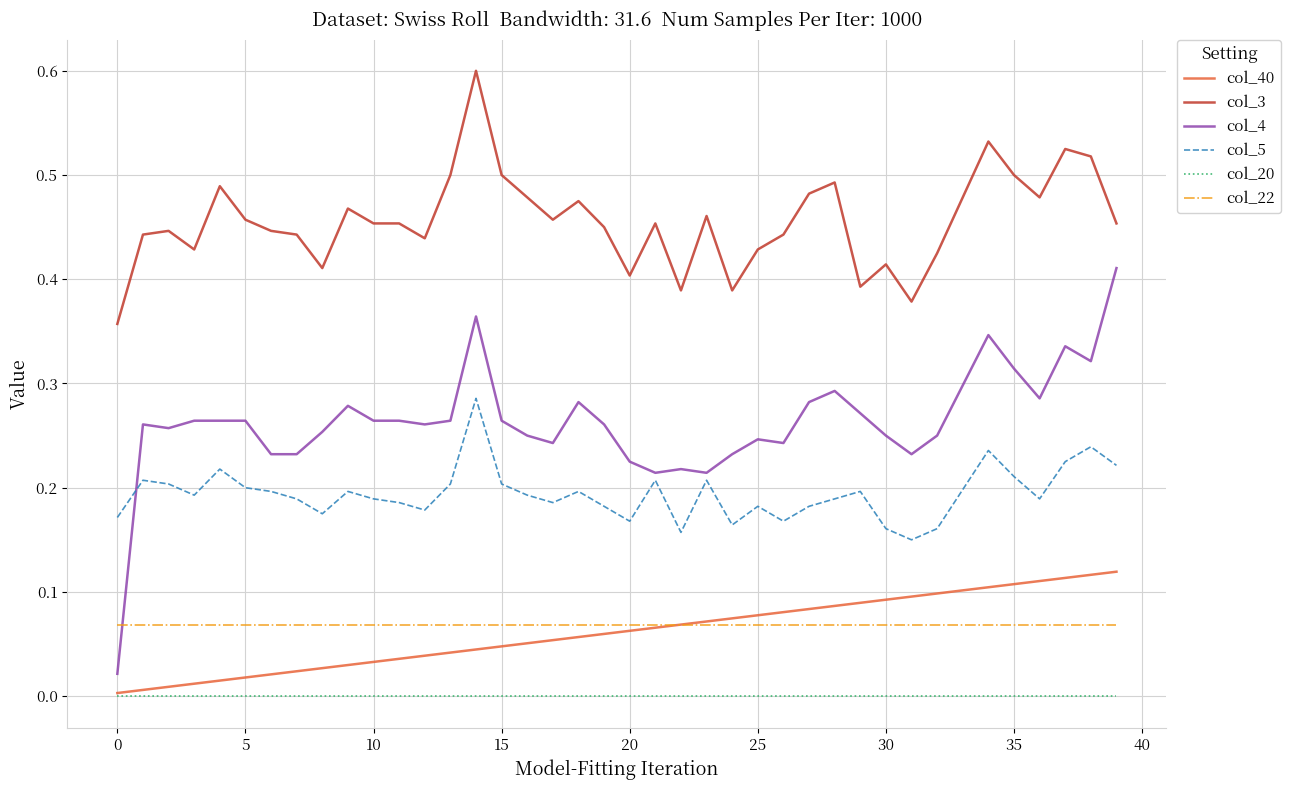

Which series has the widest spread of values?

col_4